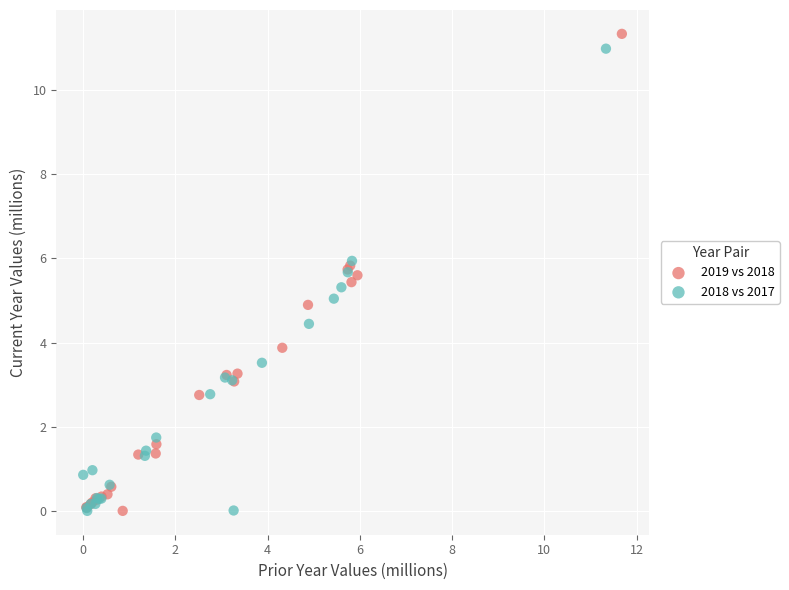

Which series has the largest Y range (max minus min)?

2019 vs 2018